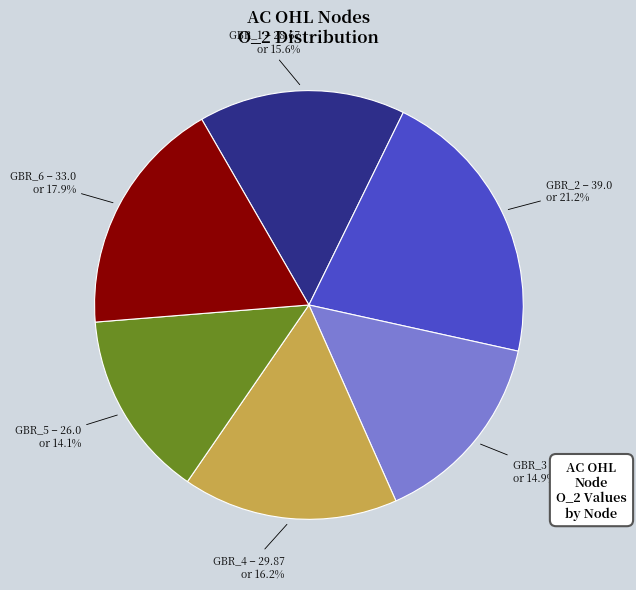

To the nearest percent, what percentage of the pie is GBR_3?

15%